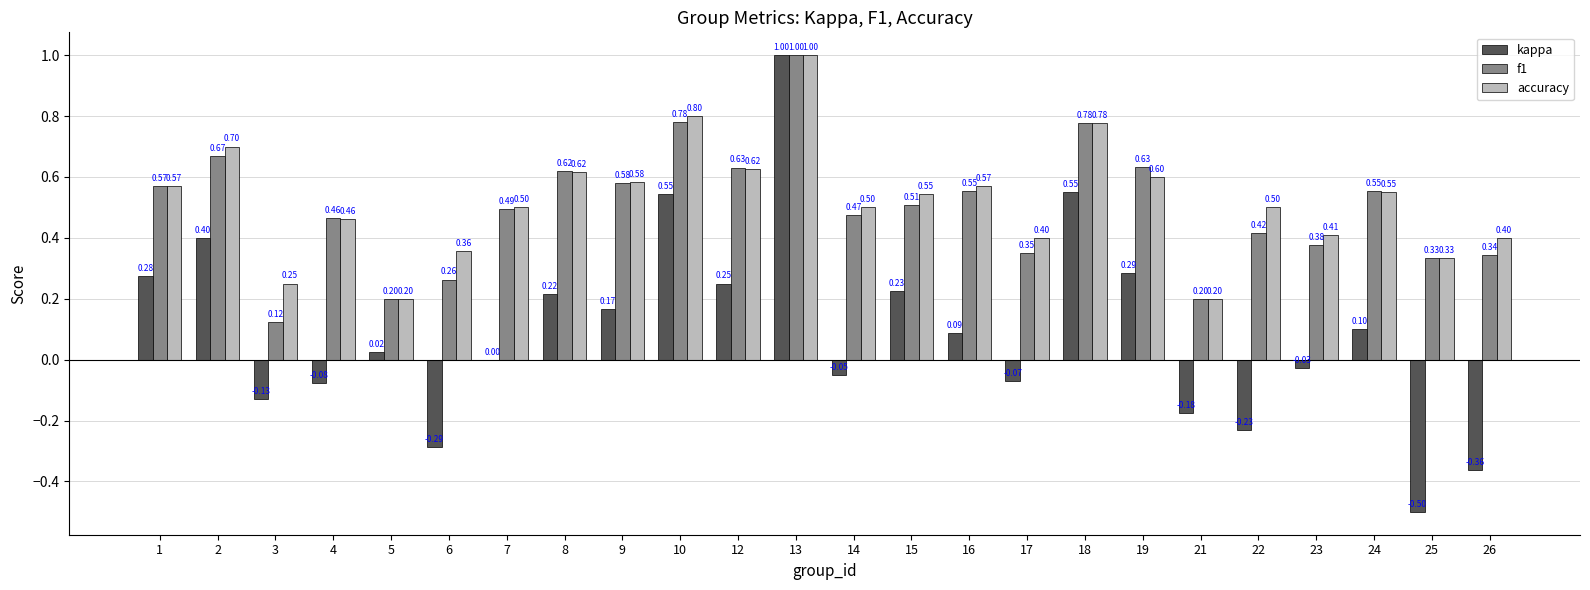

What is the sum of the f1 values at 4 and 14?

0.9